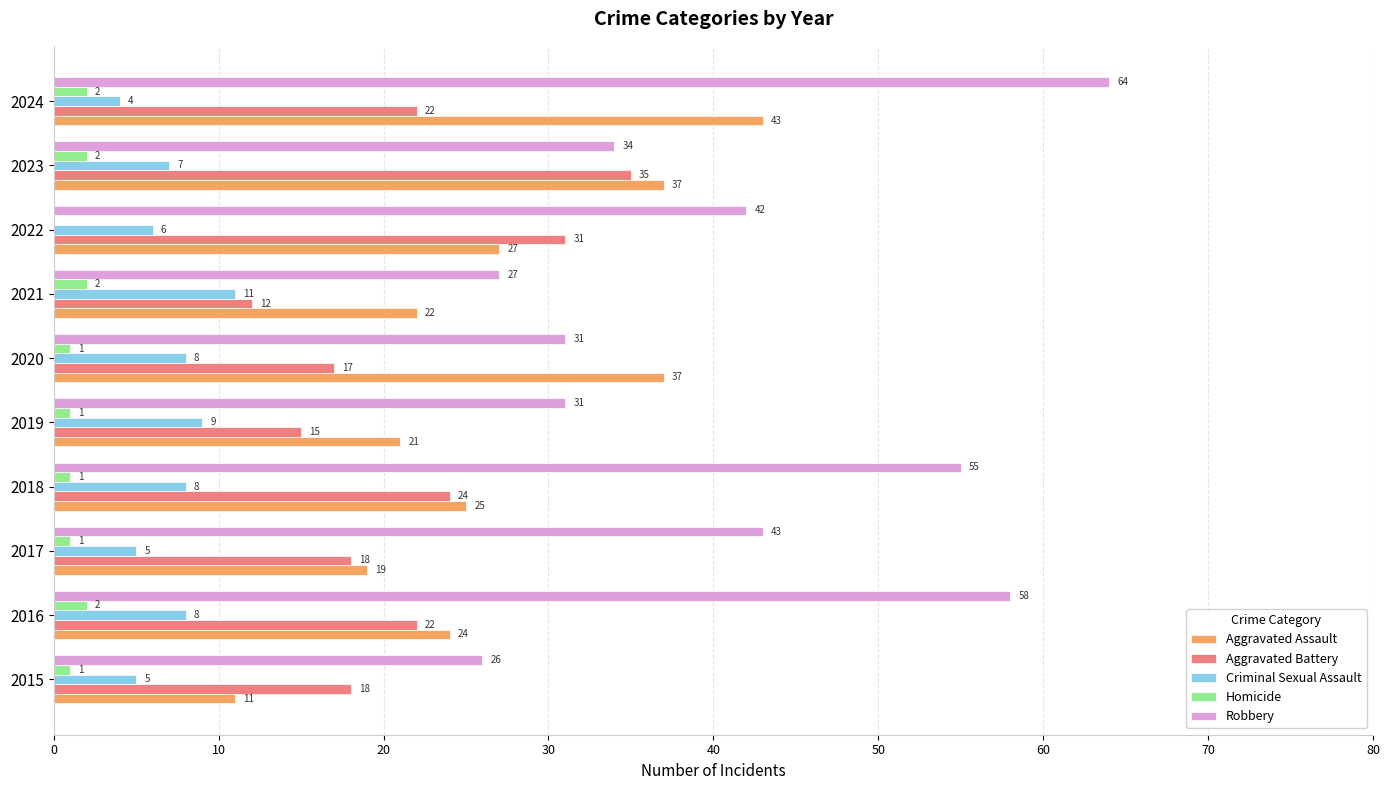

True or false: Aggravated Battery has a value of 36 at 2018.

False